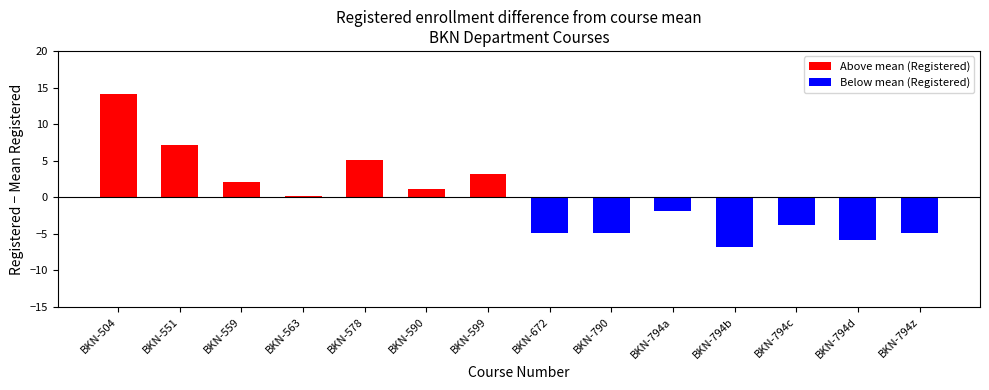

Reading left to right, what are all the values shown in this chart?

14.1	7.1	2.1	0.1	5.1	1.1	3.1	-4.9	-4.9	-1.9	-6.9	-3.9	-5.9	-4.9